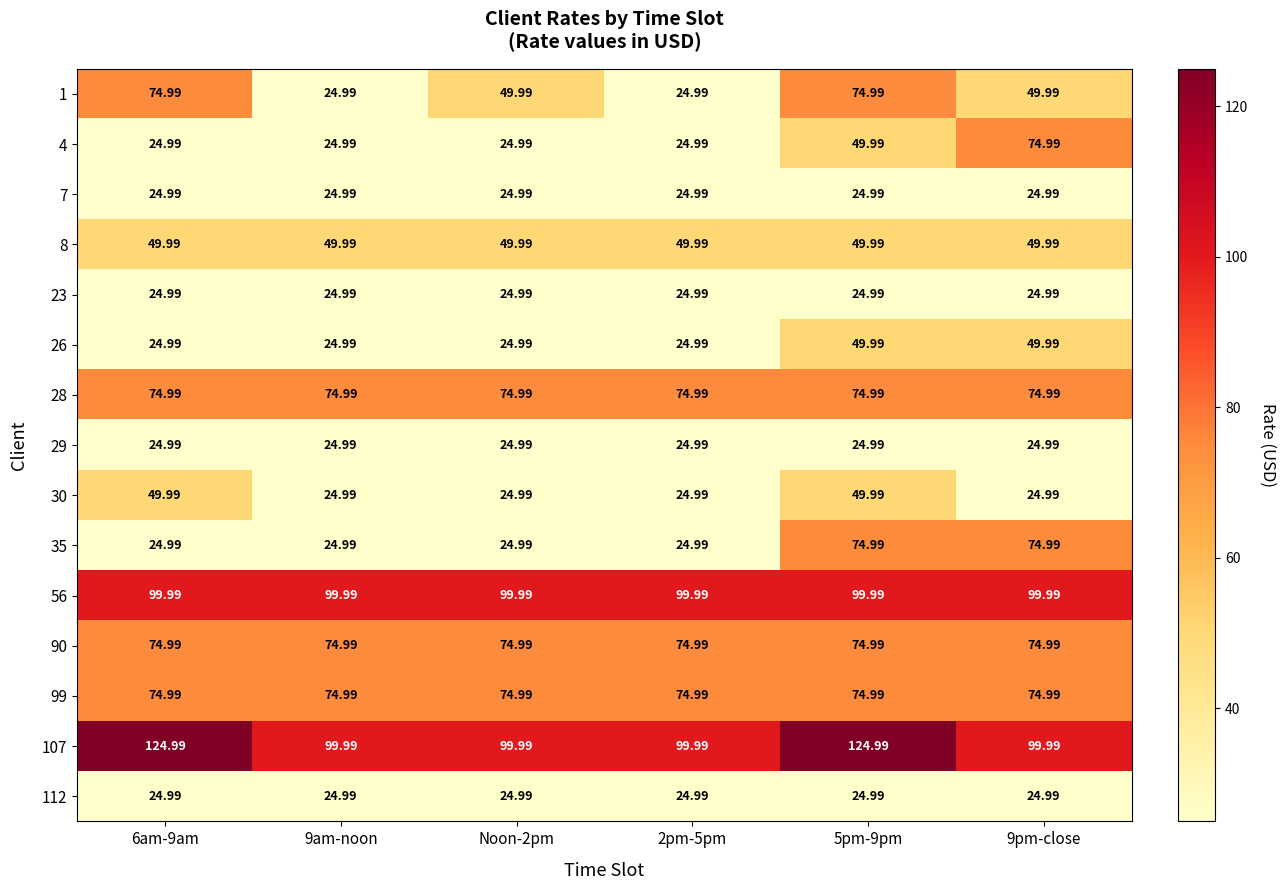

Which label corresponds to the smallest value in the chart?

9am-noon